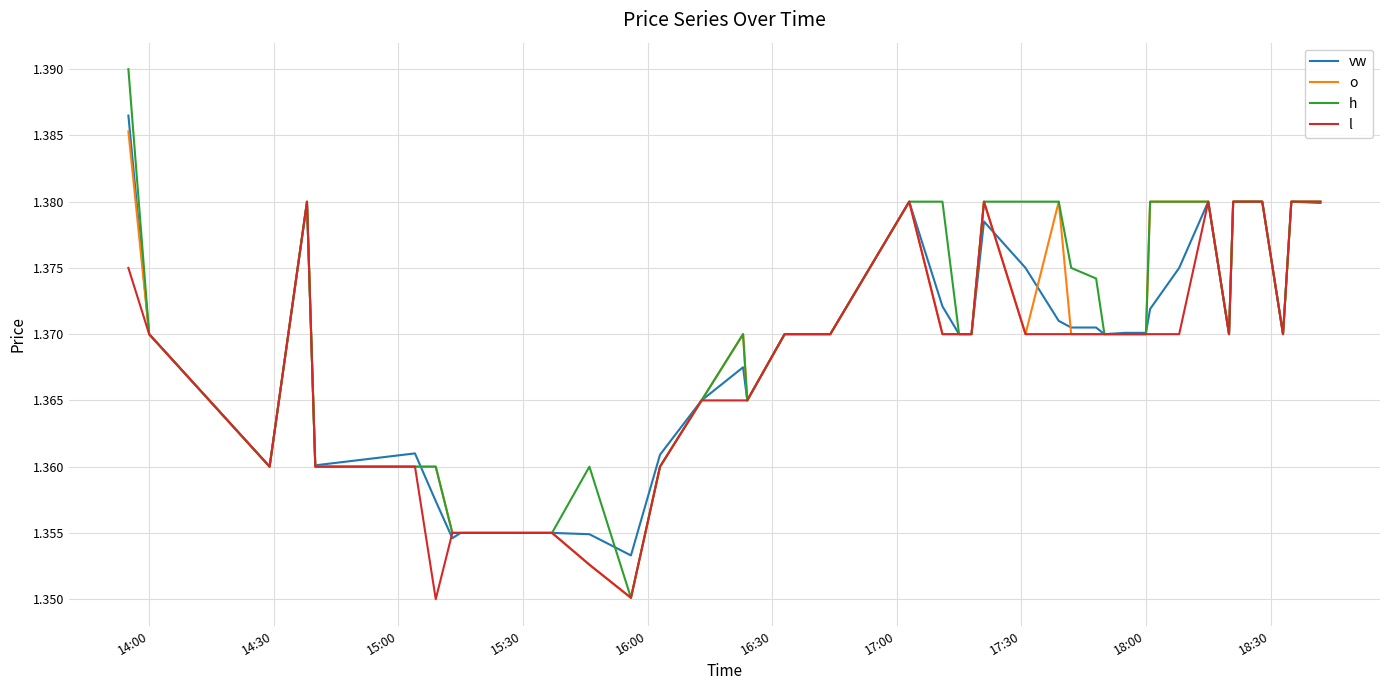

Which series has the largest range (max minus min)?

h